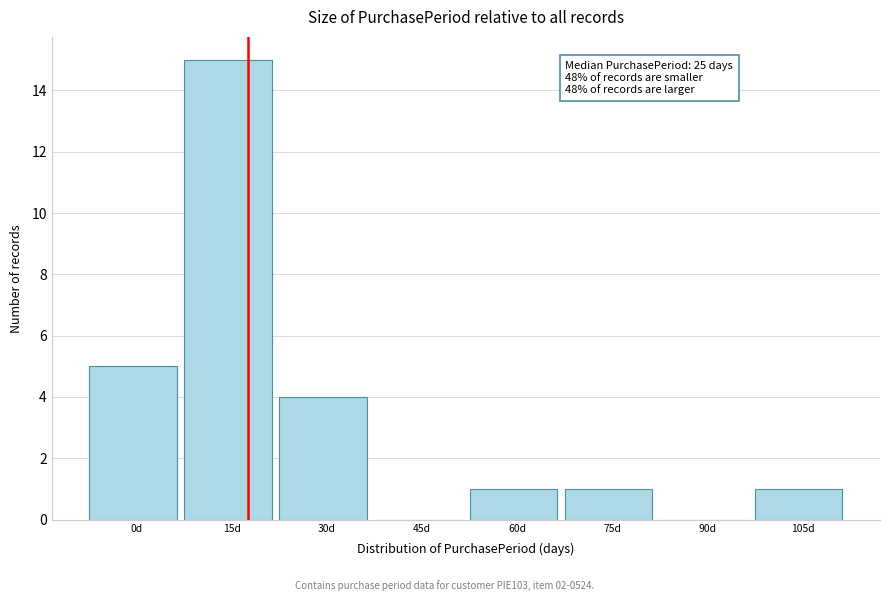

Reading left to right, what are all the values shown in this chart?

0d=5	15d=15	30d=4	45d=0	60d=1	75d=1	90d=0	105d=1